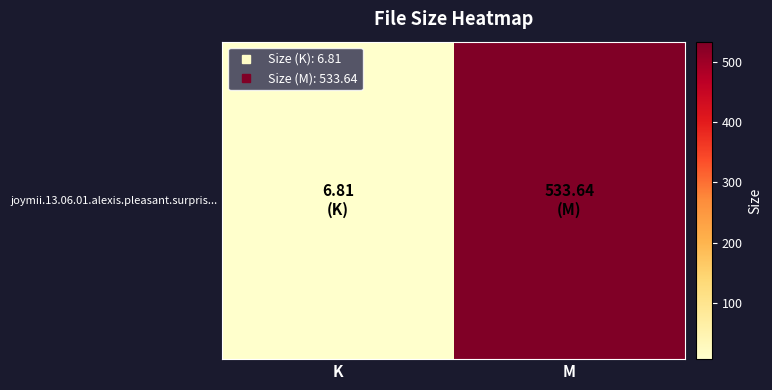

Which label corresponds to the largest value in the chart?

M